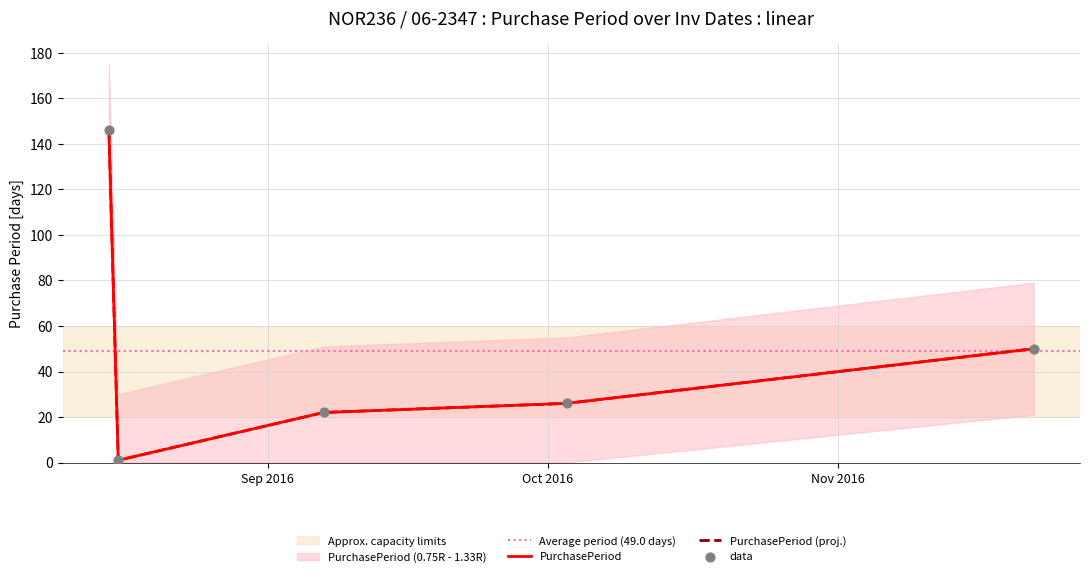

What is the change in value from 2016-08-16 to 2016-10-03?

+25